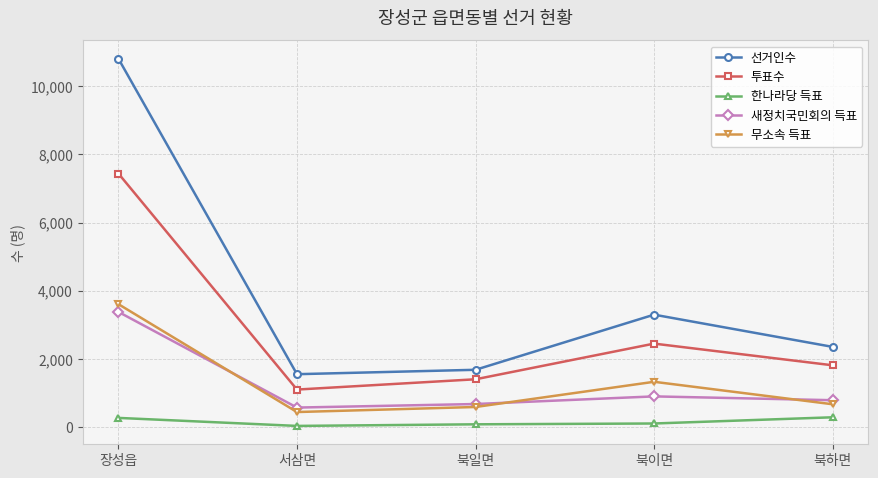

What is the difference between the 새정치국민회의 득표 values at 서삼면 and 북하면?

216